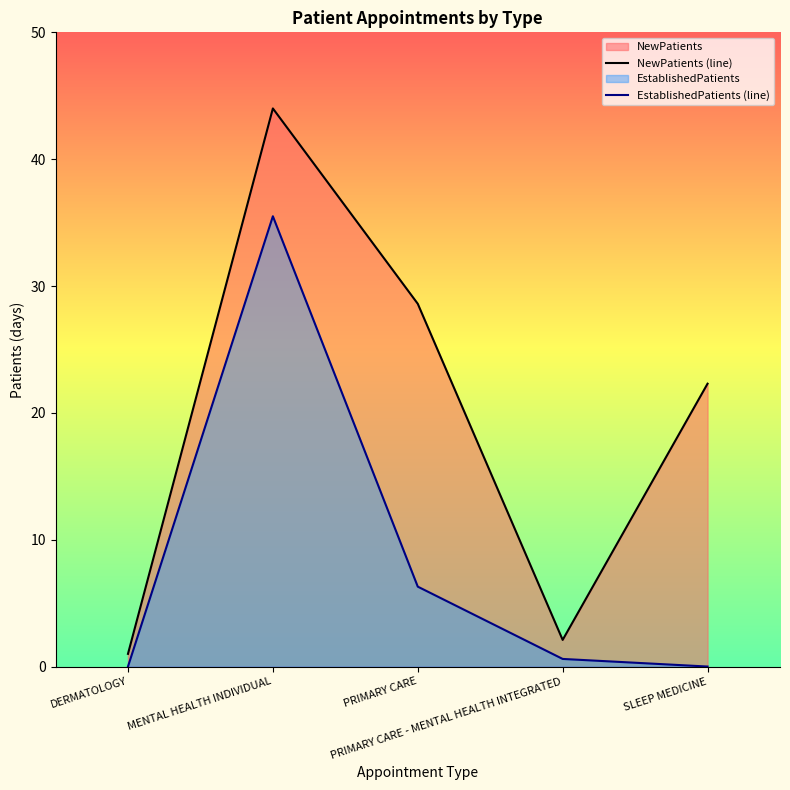

Does the chart have visible grid lines?

No